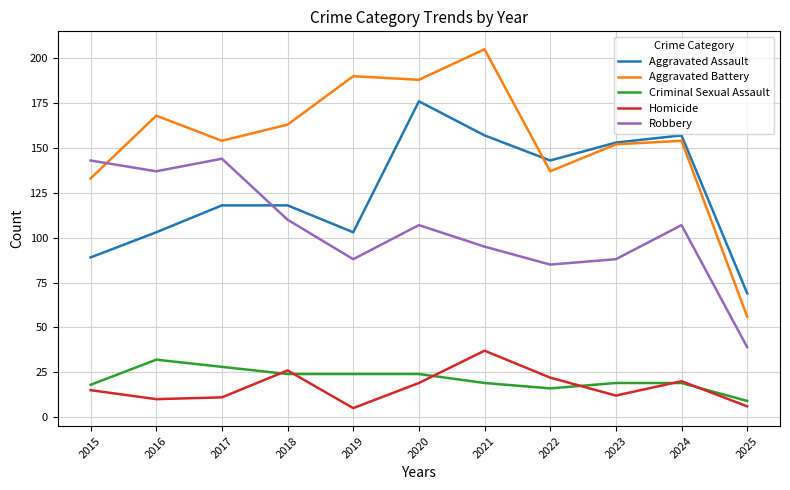

What is the average value of the Criminal Sexual Assault series?

21